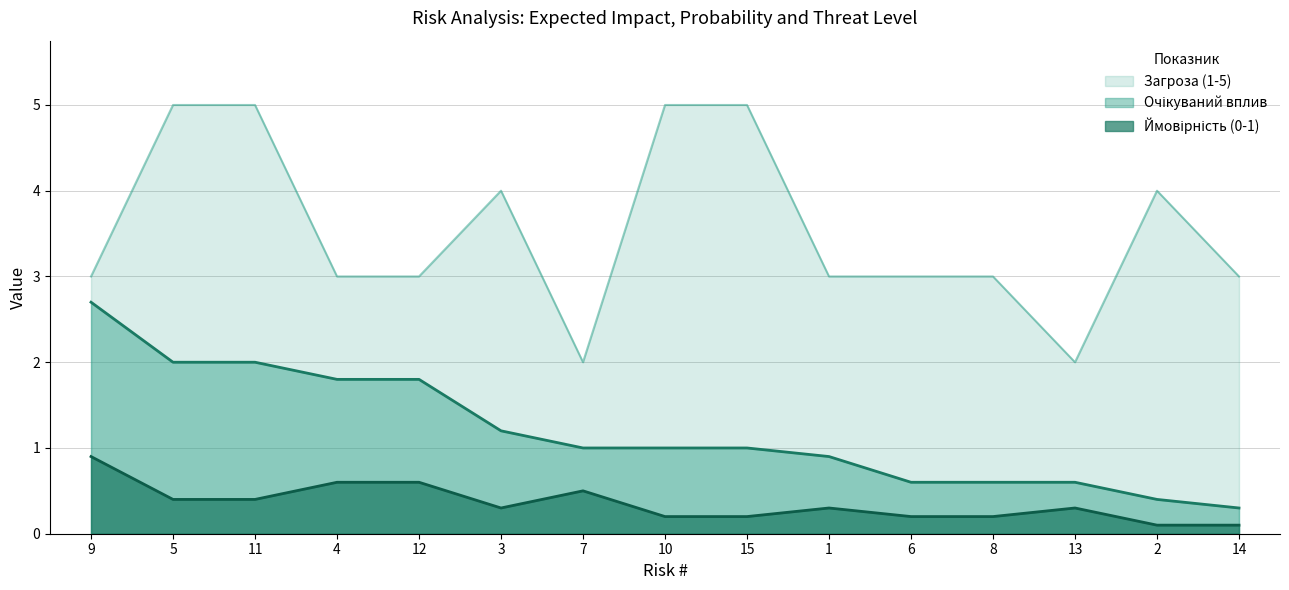

Reading left to right, what are all the values shown in this chart?

Очікуваний вплив: 9=2.7	5=2.0	11=2.0	4=1.8	12=1.8	3=1.2	7=1.0	10=1.0	15=1.0	1=0.9	6=0.6	8=0.6	13=0.6	2=0.4	14=0.3
Ймовірність (0-1): 9=0.9	5=0.4	11=0.4	4=0.6	12=0.6	3=0.3	7=0.5	10=0.2	15=0.2	1=0.3	6=0.2	8=0.2	13=0.3	2=0.1	14=0.1
Загроза (1-5): 9=3.0	5=5.0	11=5.0	4=3.0	12=3.0	3=4.0	7=2.0	10=5.0	15=5.0	1=3.0	6=3.0	8=3.0	13=2.0	2=4.0	14=3.0